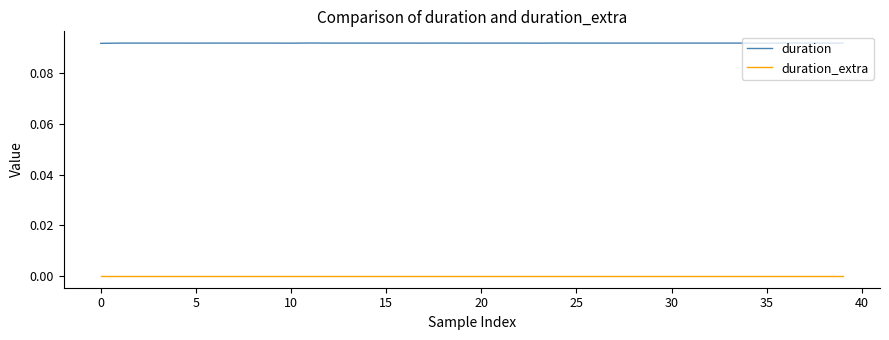

In duration, how many points are lower than both neighbors (excluding endpoints)?

15